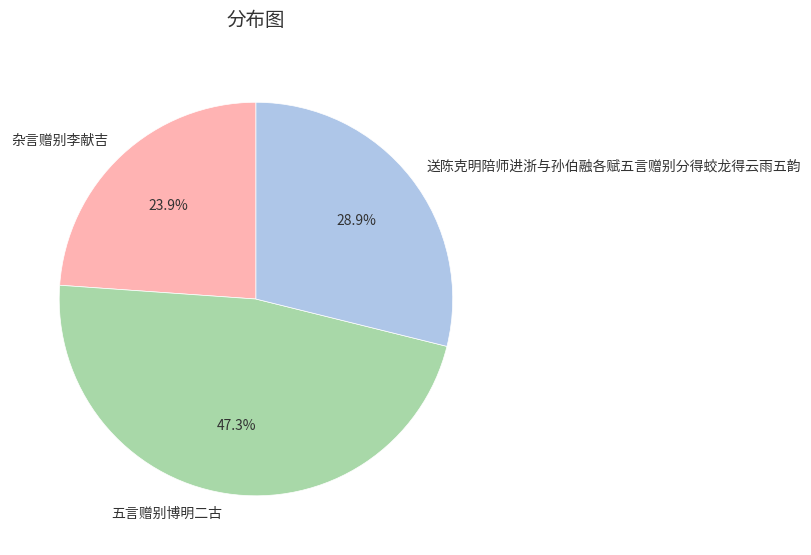

How many slices are in this pie chart?

3